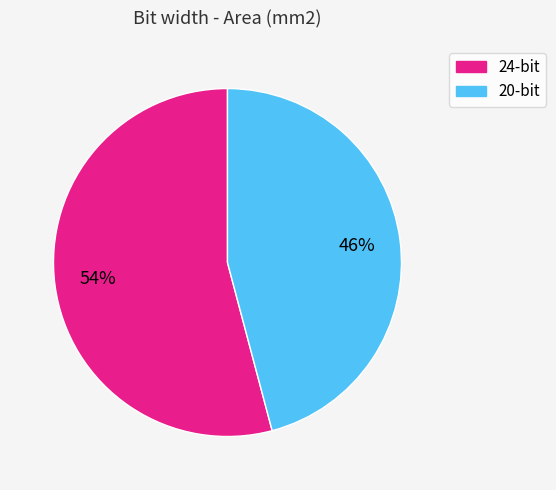

To the nearest percent, what percentage of the pie is 20?

46%